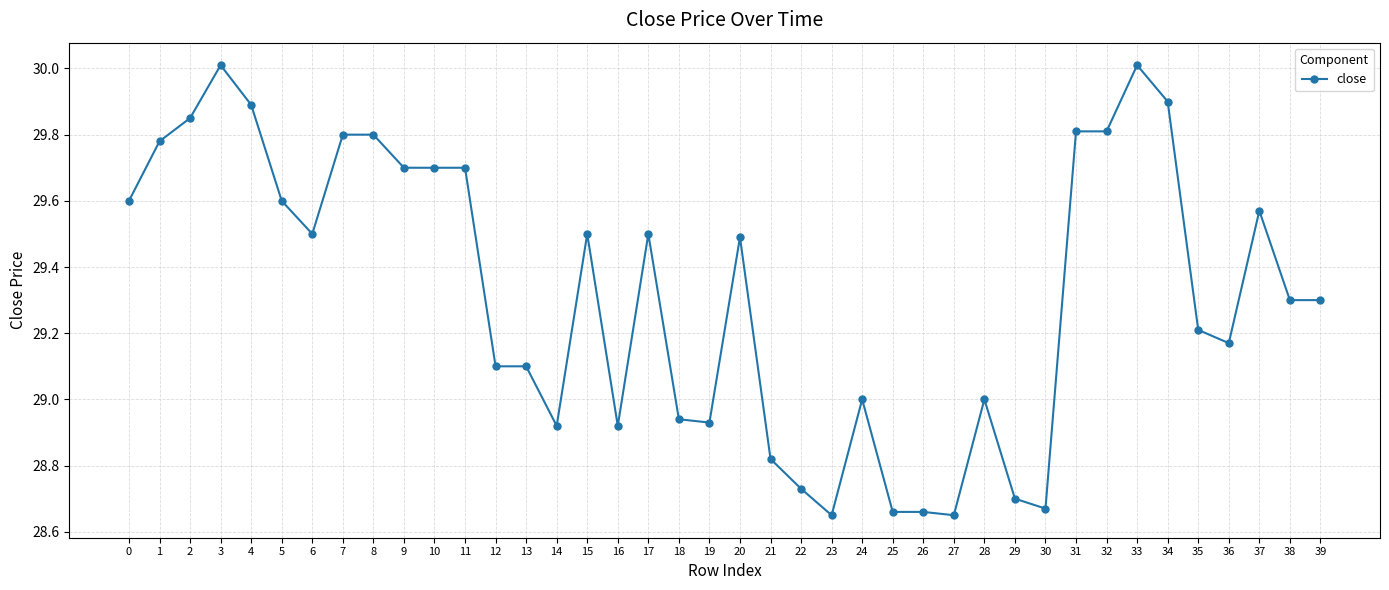

Does the chart display data point markers on the line(s)?

Yes